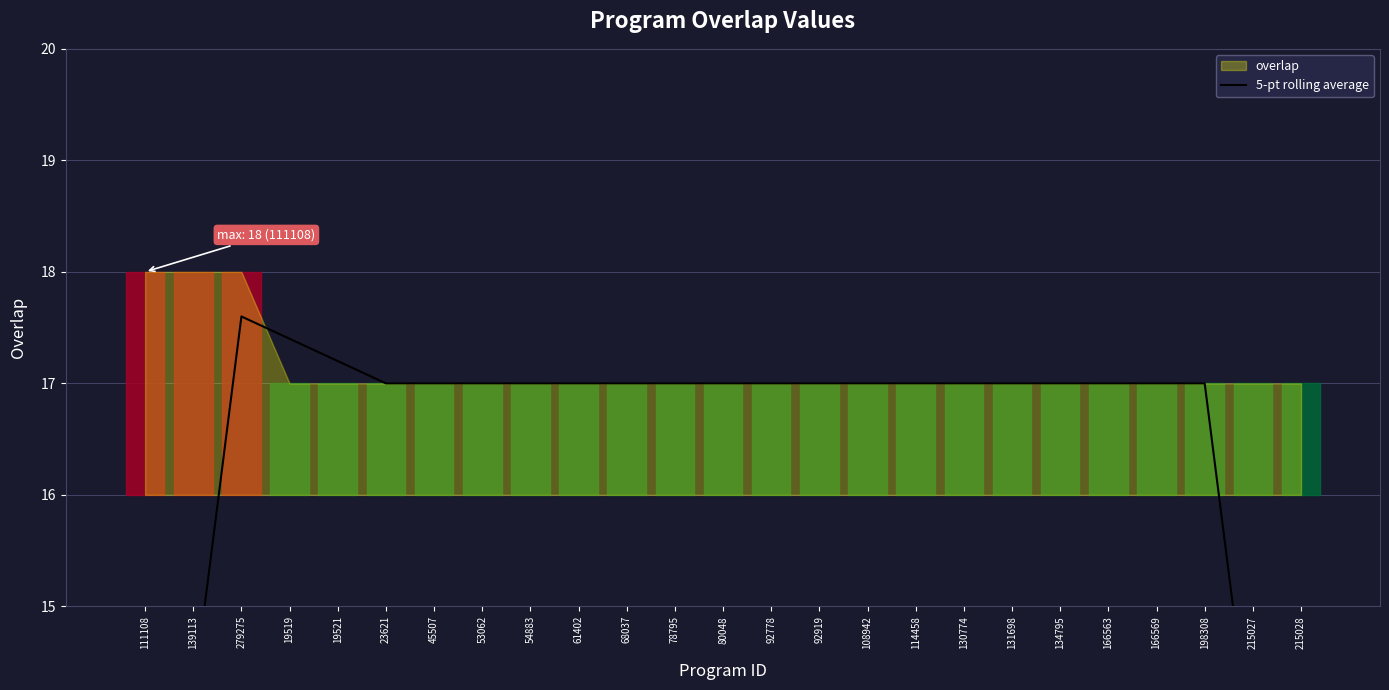

Which label corresponds to the smallest value in the chart?

215028